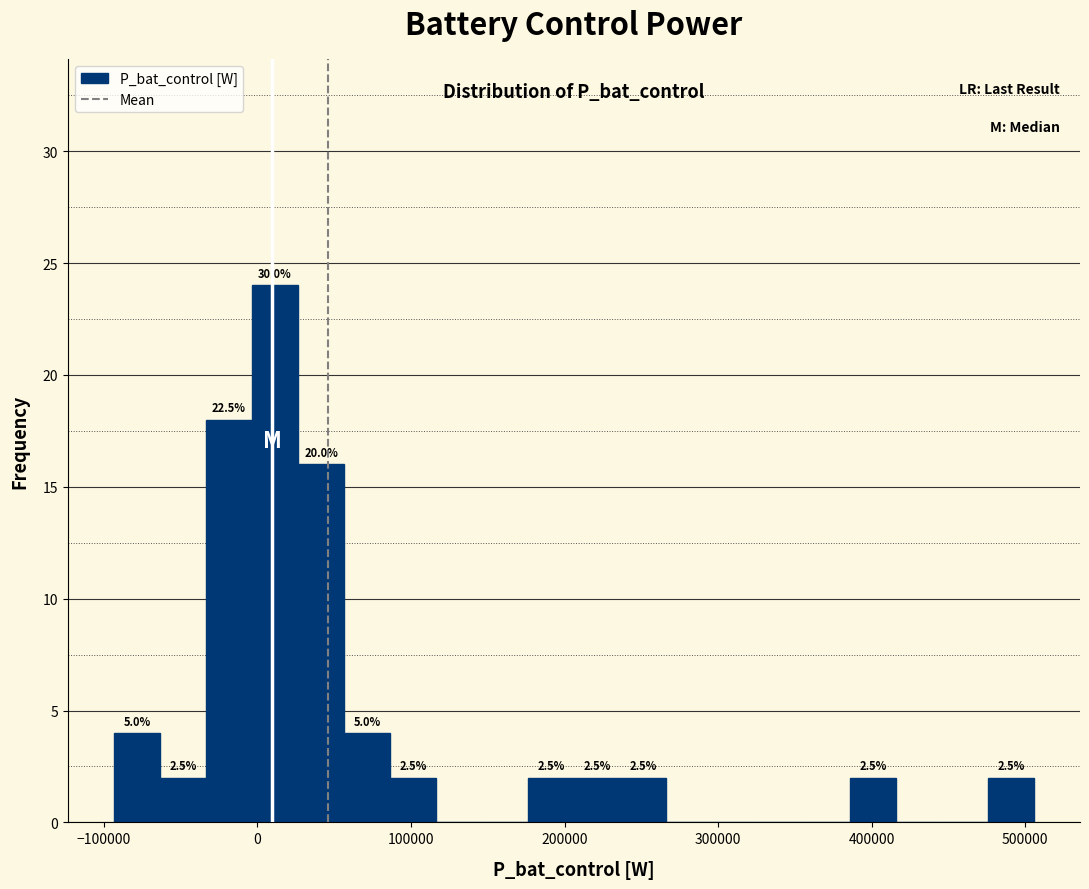

Around what value on the x-axis is the tallest bar? Give the approximate position of its centre, as read against the axis.

10000